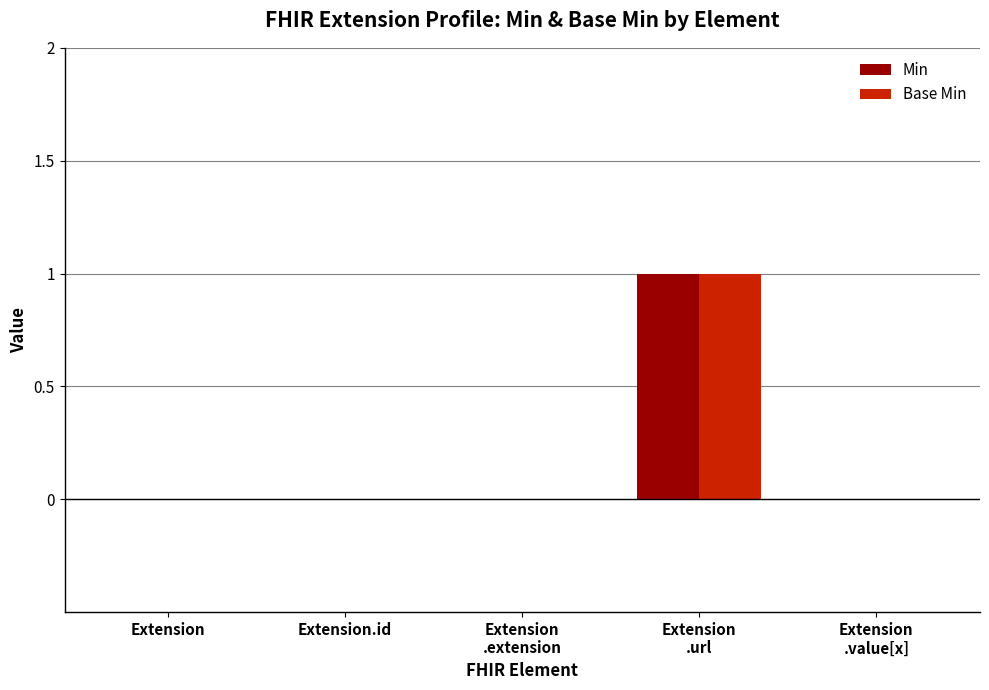

Which label corresponds to the largest value in the chart?

Extension
.url